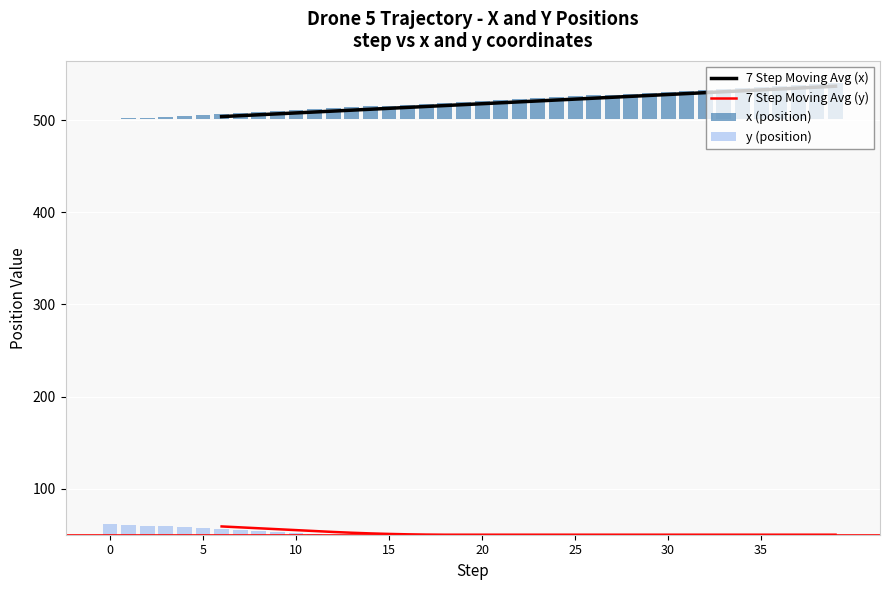

What is the value of the 7 Step Moving Avg (x) bar at the 25th from the left?

522.0